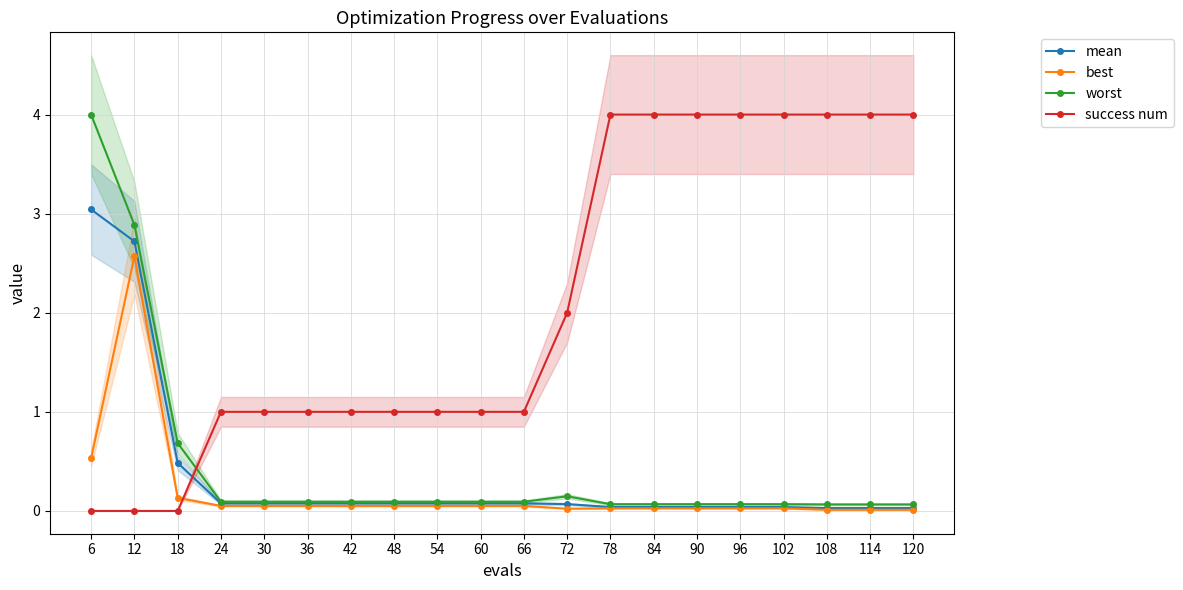

Rank the categories by success num value from lowest to highest.

6, 12, 18, 24, 30, 36, 42, 48, 54, 60, 66, 72, 78, 84, 90, 96, 102, 108, 114, 120